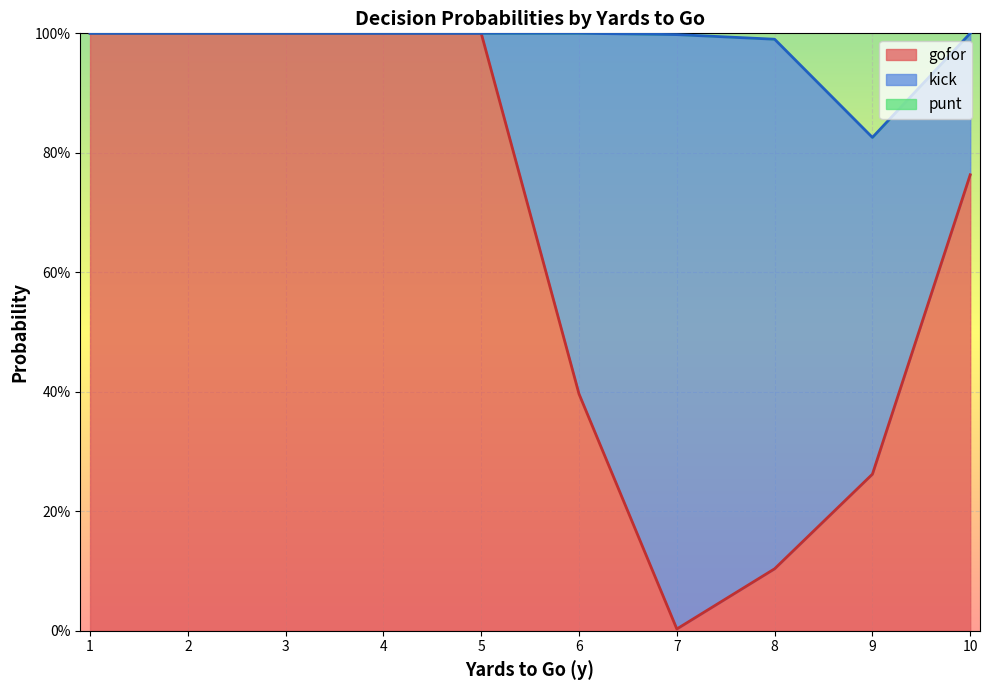

Does the chart display data point markers on the line(s)?

No